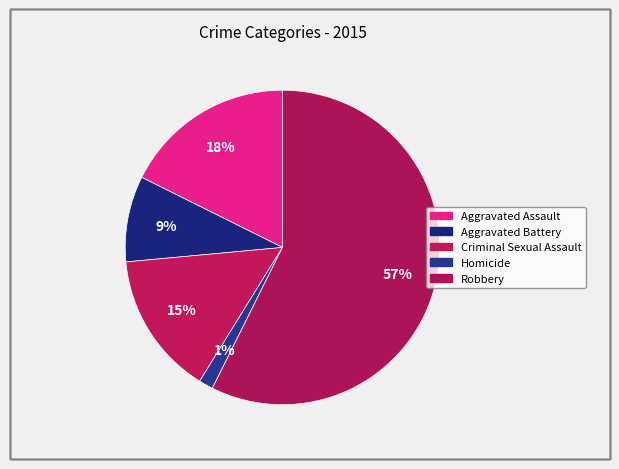

Count the number of slices in the pie.

5